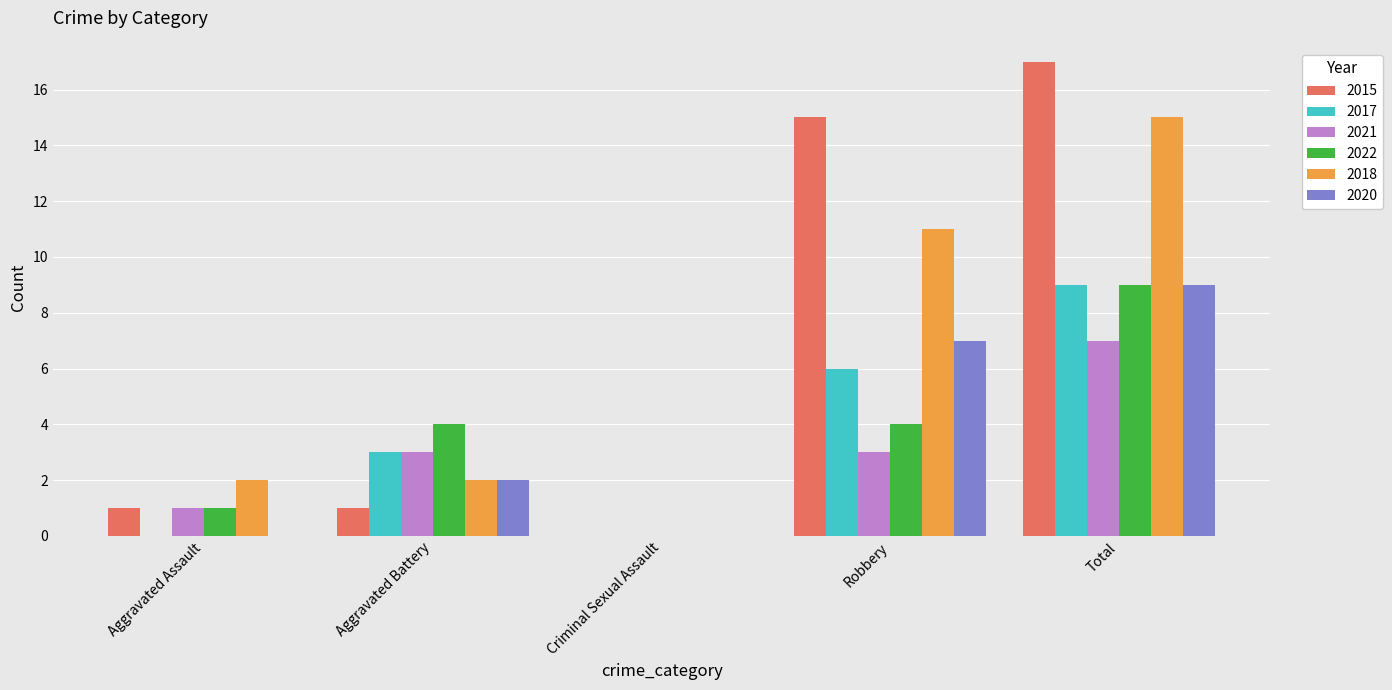

Are the bars horizontal?

No